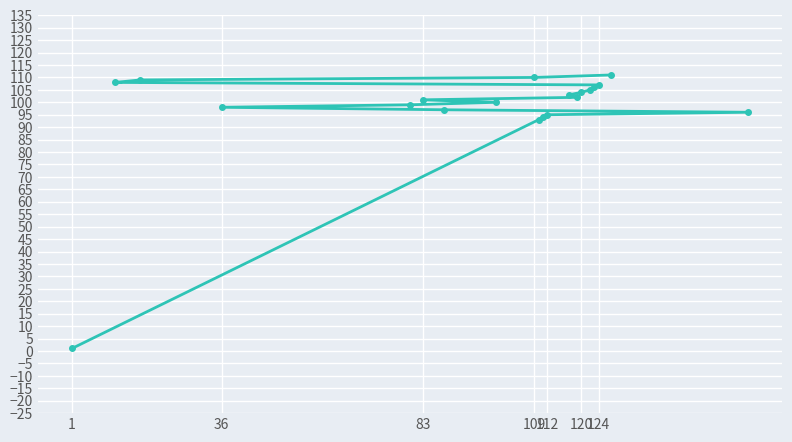

Reading left to right, list all the values displayed in this chart.

1	108	109	98	99	101	97	100	110	93	94	95	103	102	104	105	106	107	111	96